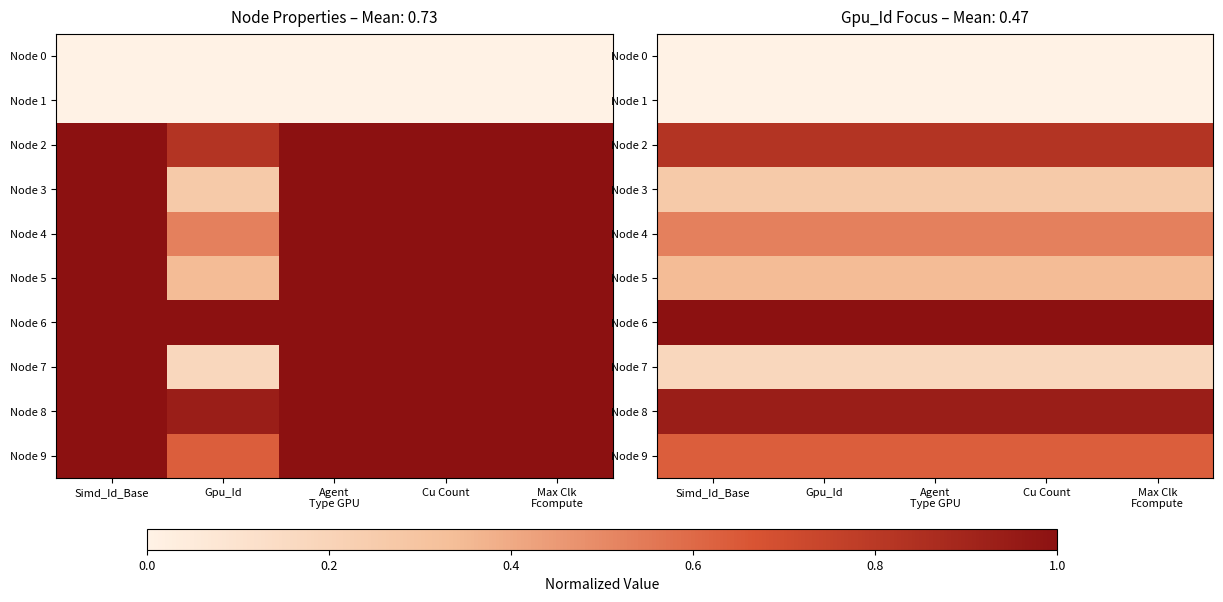

At how many categories does at least one series exceed 0?

5